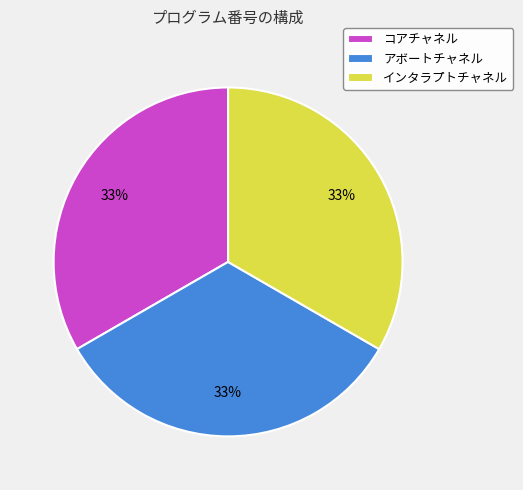

Is there a majority slice in this chart?

No